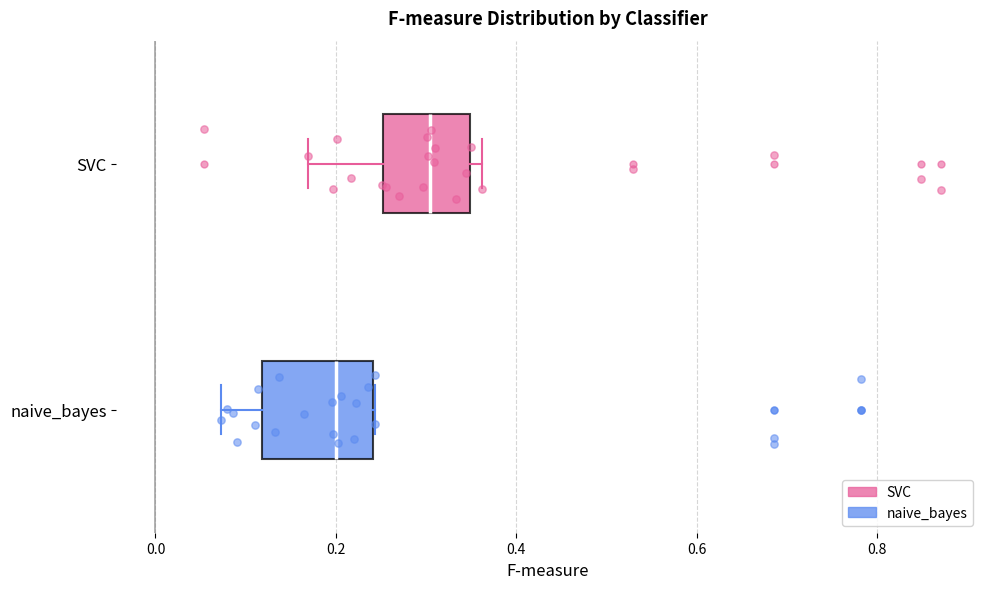

Which box is the widest, from its left edge to its right edge?

naive_bayes